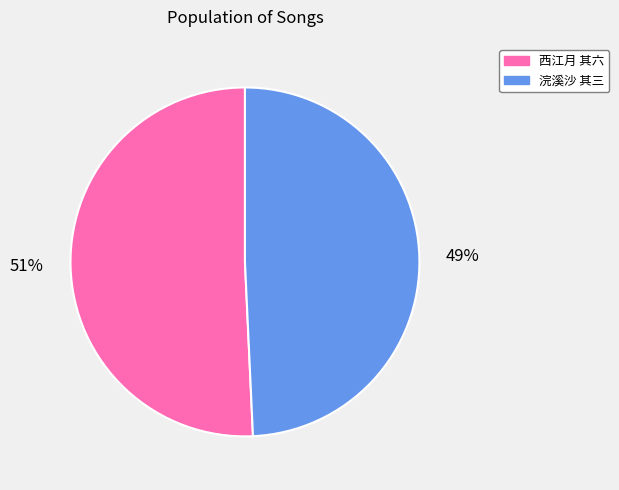

How many segments does this pie chart have?

2